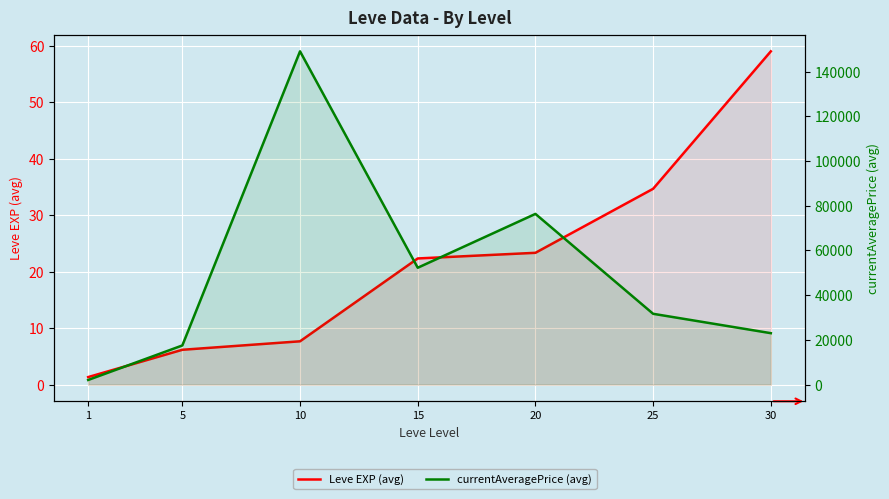

At how many categories does at least one series exceed 50533?

3